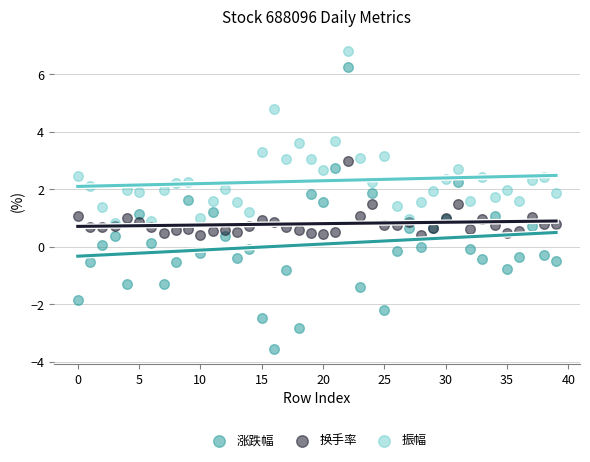

Which series contains the highest Y value?

振幅